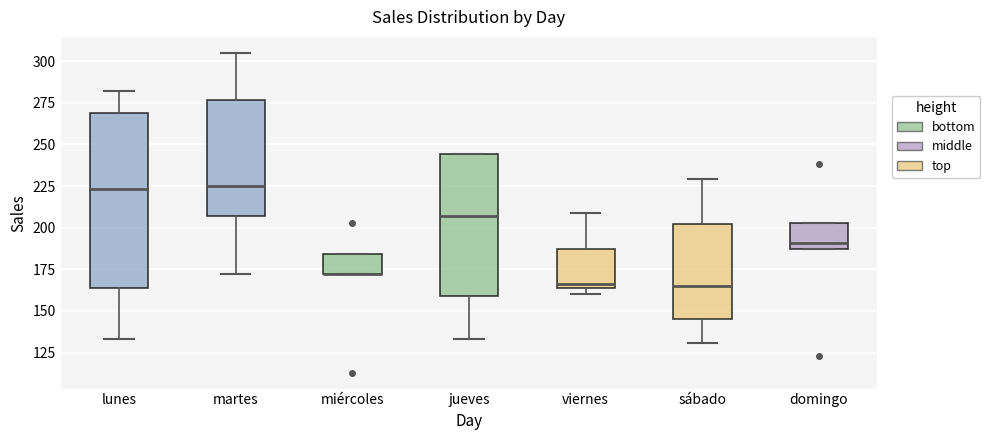

Which box is the tallest, from its lower edge to its upper edge?

lunes